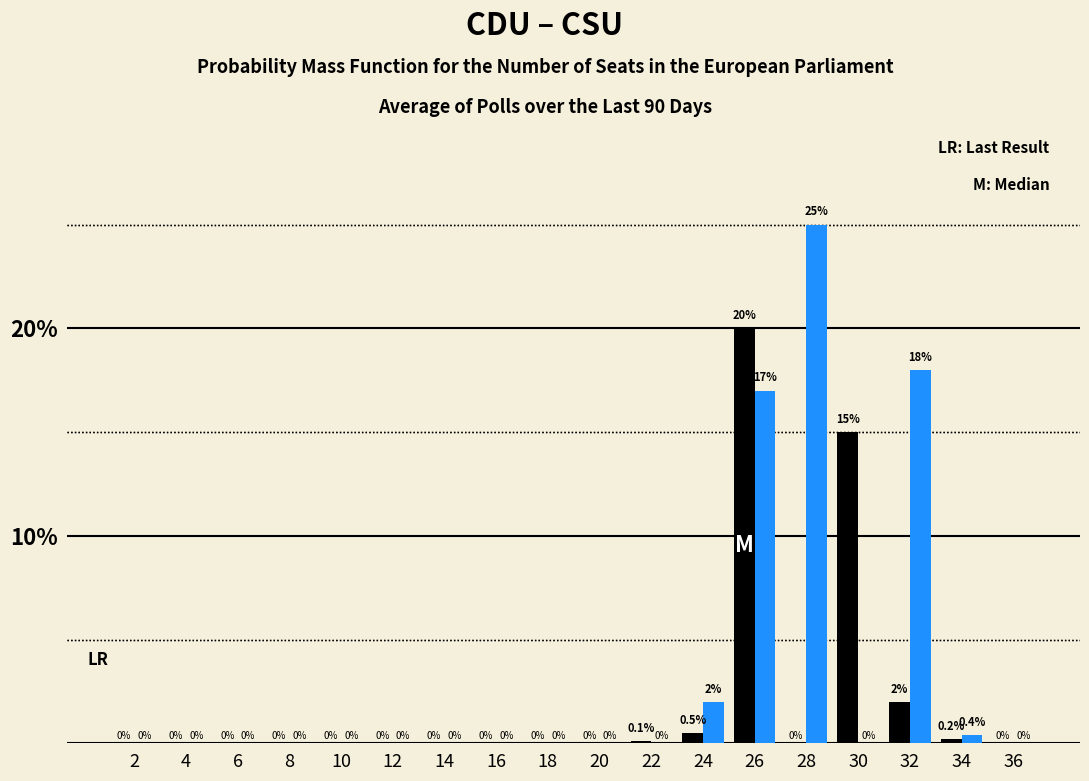

At which category is the sum across all series the highest?

26